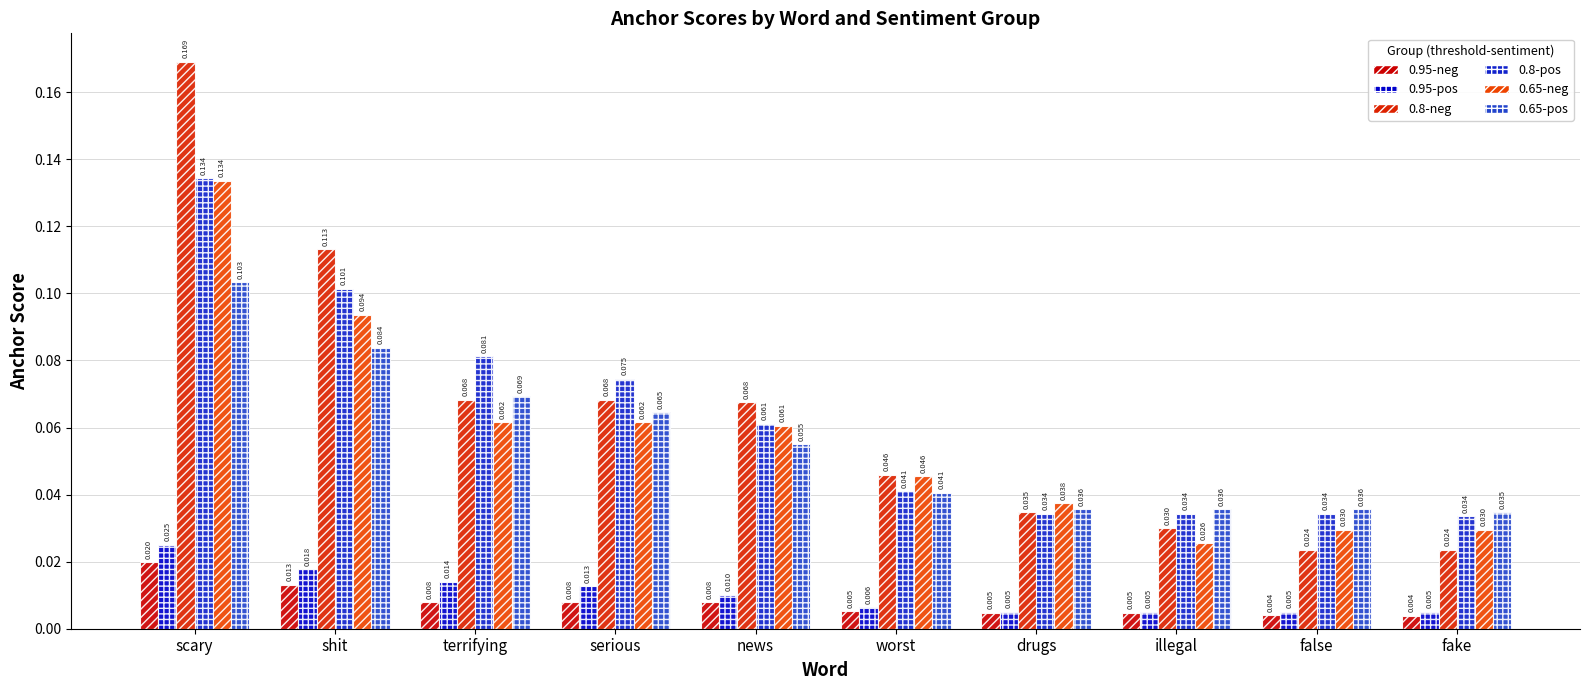

Reading left to right, transcribe all the data shown in this chart.

0.95-negative anchor score: 0.0	0.0	0.0	0.0	0.0	0.0	0.0	0.0	0.0	0.0
0.95-positive anchor score: 0.0	0.0	0.0	0.0	0.0	0.0	0.0	0.0	0.0	0.0
0.8-negative anchor score: 0.2	0.1	0.1	0.1	0.1	0.0	0.0	0.0	0.0	0.0
0.8-positive anchor score: 0.1	0.1	0.1	0.1	0.1	0.0	0.0	0.0	0.0	0.0
0.65-negative anchor score: 0.1	0.1	0.1	0.1	0.1	0.0	0.0	0.0	0.0	0.0
0.65-positive anchor score: 0.1	0.1	0.1	0.1	0.1	0.0	0.0	0.0	0.0	0.0